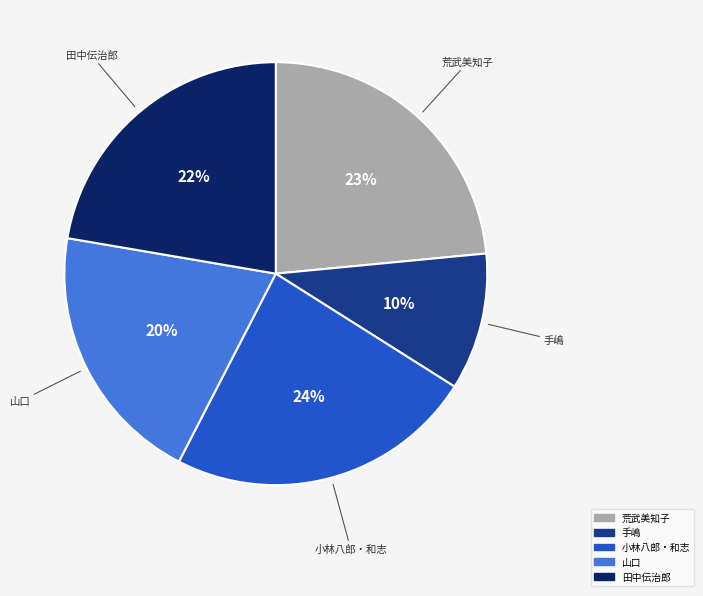

To the nearest percent, what is the combined percentage of 小林八郎・和志 and 手嶋?

34%